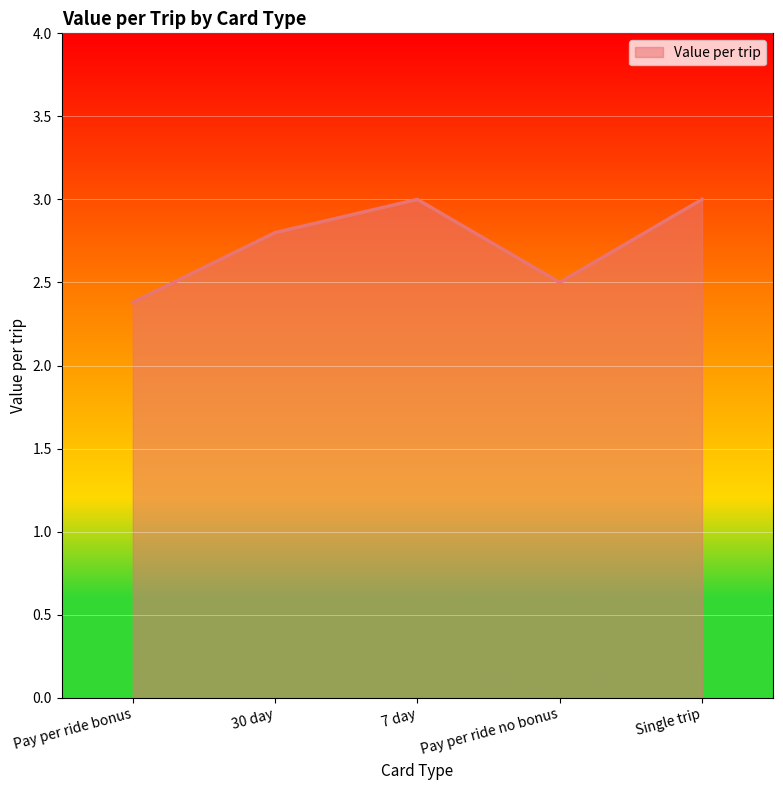

What is the sum of all values?

13.7